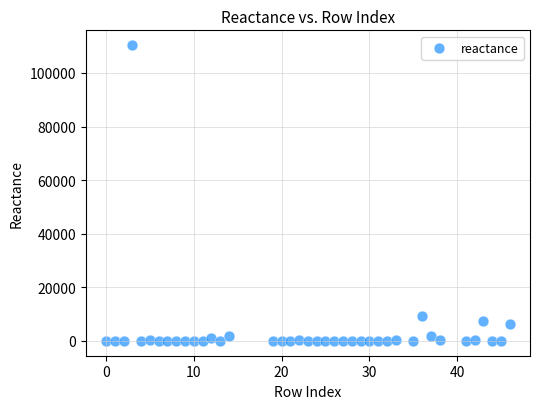

What Y value in the scatter plot is closest to 55193?

9348.6